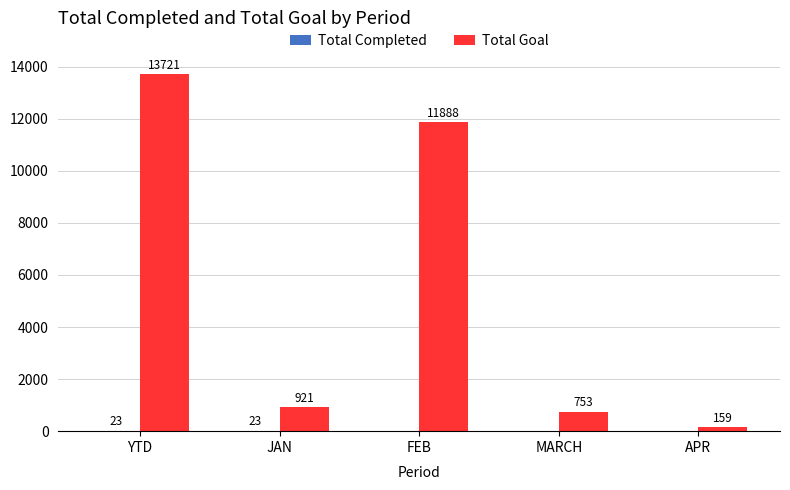

At which label is Total Goal closest to 6940?

FEB